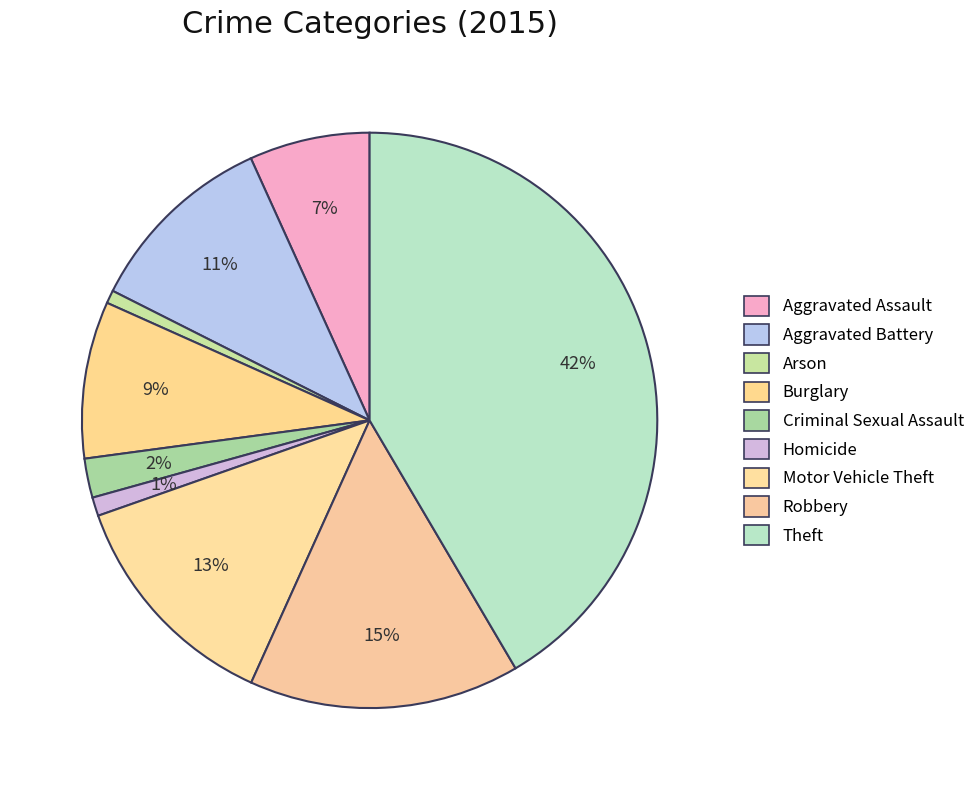

Rank the categories by value from highest to lowest.

Theft, Robbery, Motor Vehicle Theft, Aggravated Battery, Burglary, Aggravated Assault, Criminal Sexual Assault, Homicide, Arson